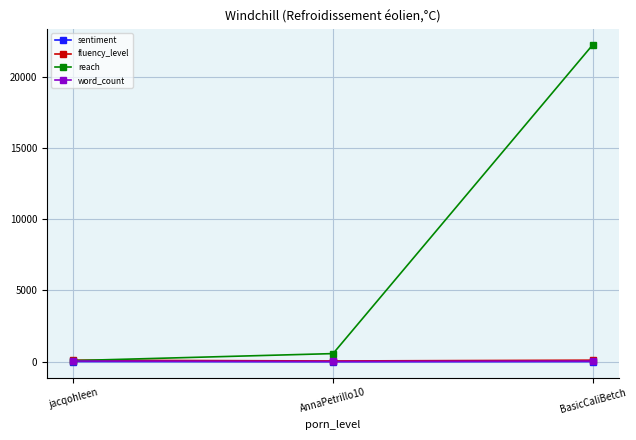

What is the difference between the highest and lowest values at BasicCaliBetch?

22258